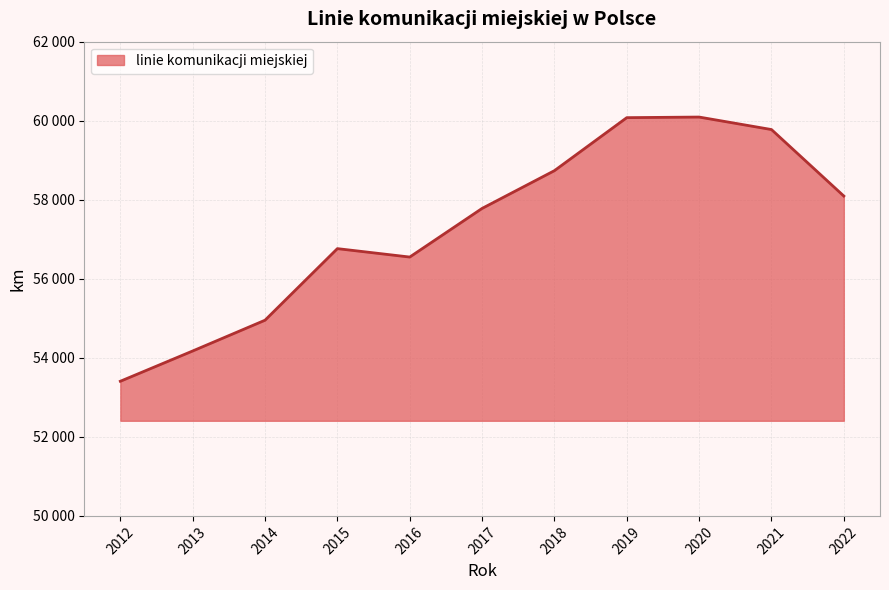

What is the value of the 9th point from the left?

60092.4